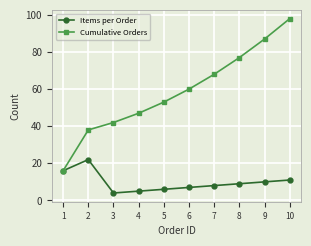

At which category does Items per Order reach its first local valley?

3